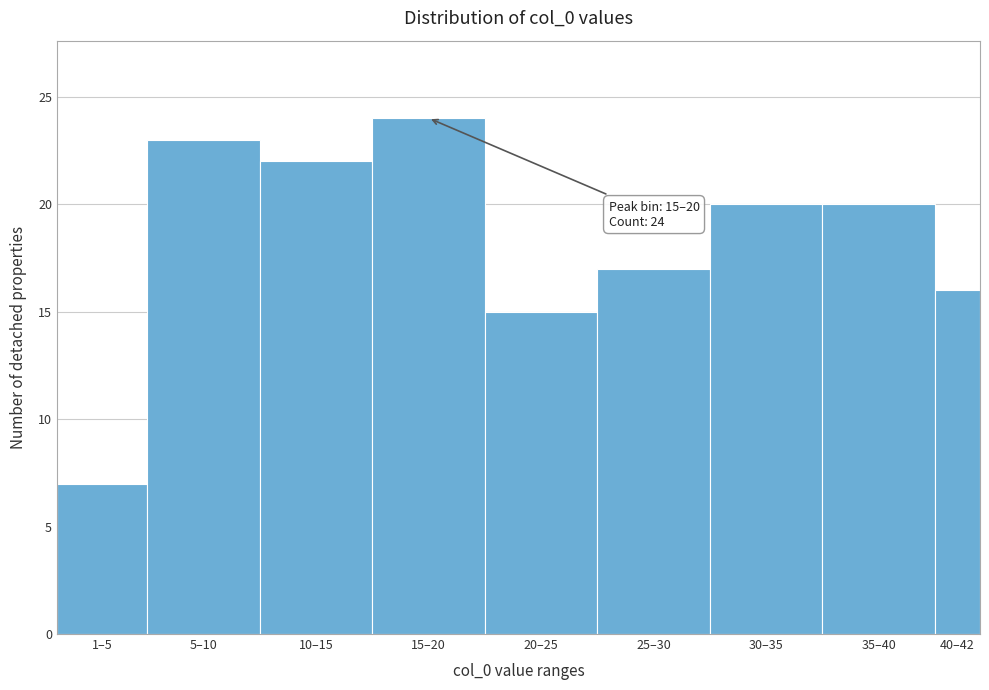

Reading left to right, transcribe all the data shown in this chart.

7	23	22	24	15	17	20	20	16